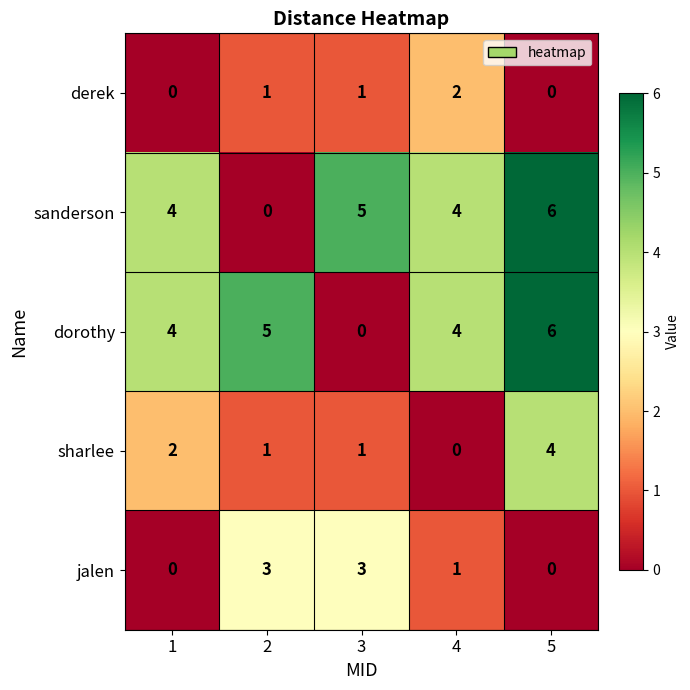

At how many categories does at least one series exceed 2?

5